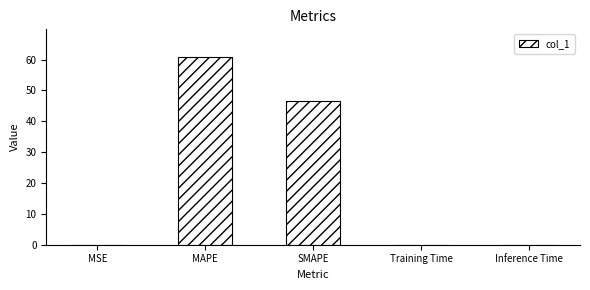

What is the difference between the values at MAPE and MSE?

60.6